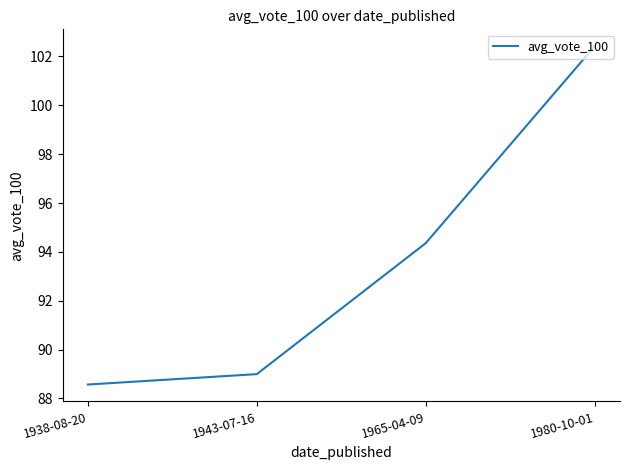

At which category does the chart reach its peak across all series?

1980-10-01